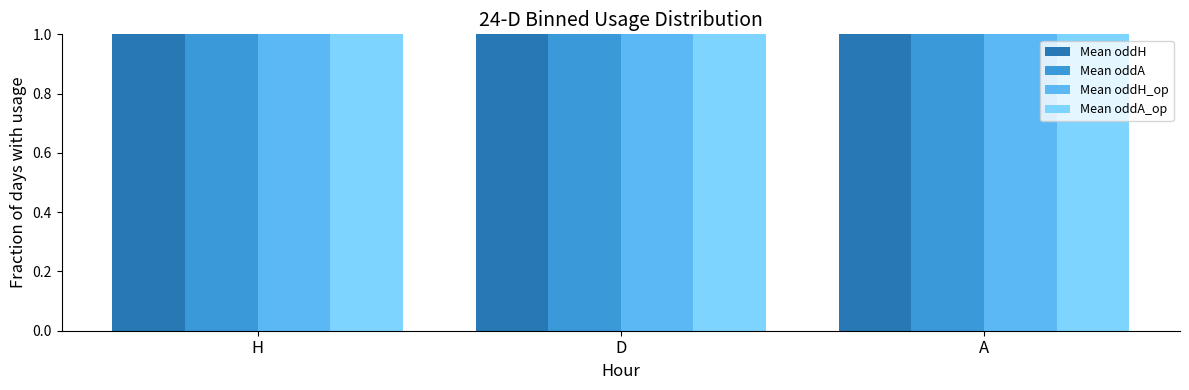

Reading left to right, what are all the values shown in this chart?

Mean oddH: 2.0	2.5	5.0
Mean oddA: 3.7	3.6	2.0
Mean oddH_op: 2.1	2.1	4.8
Mean oddA_op: 3.8	4.1	2.0